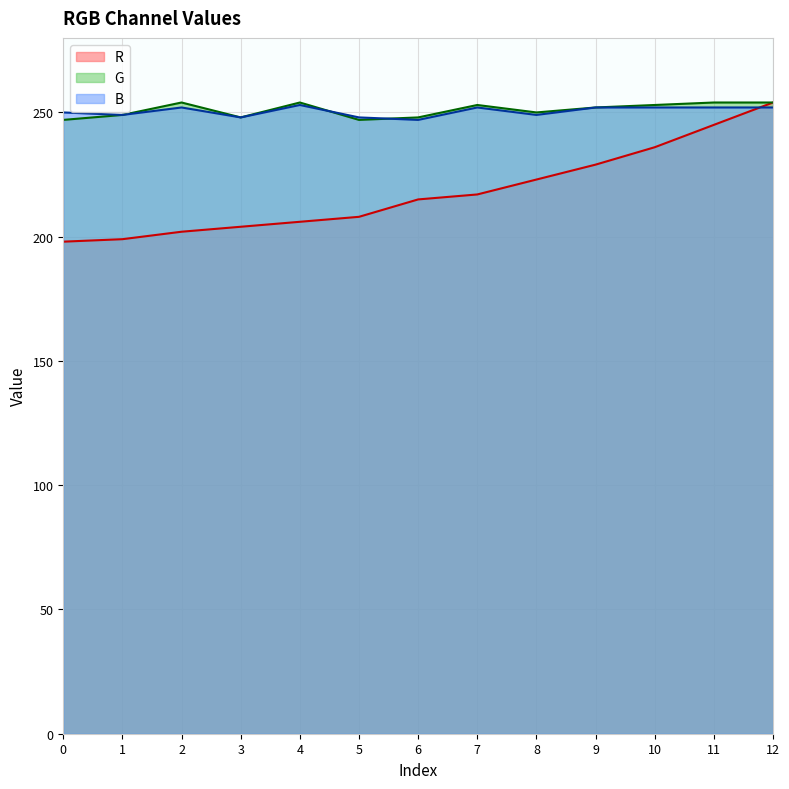

What is the total value across all series at 9?

733